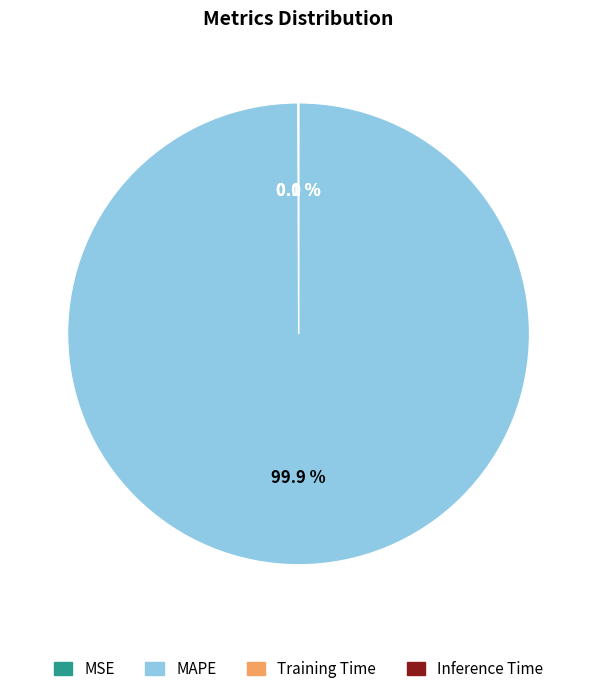

Is there a majority slice in this chart?

Yes